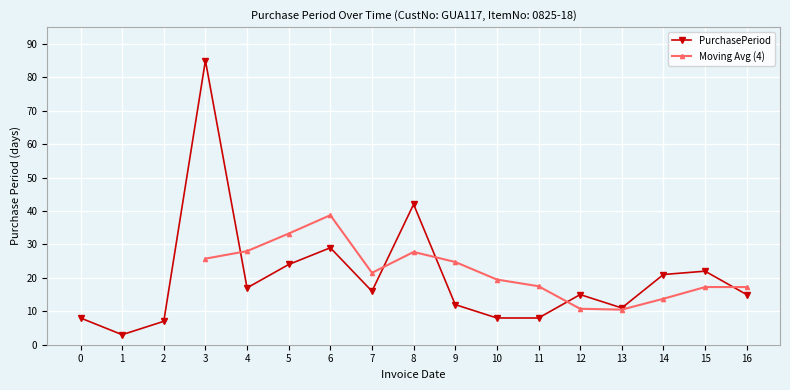

True or false: PurchasePeriod has a value of 17 at 4.

True